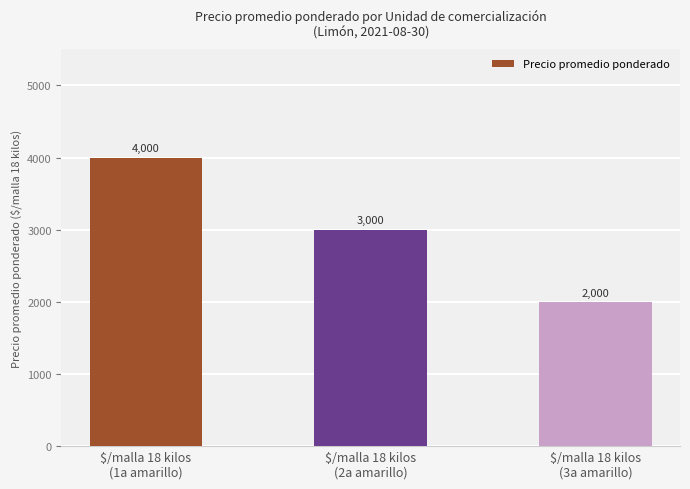

What is the greatest value displayed?

4000